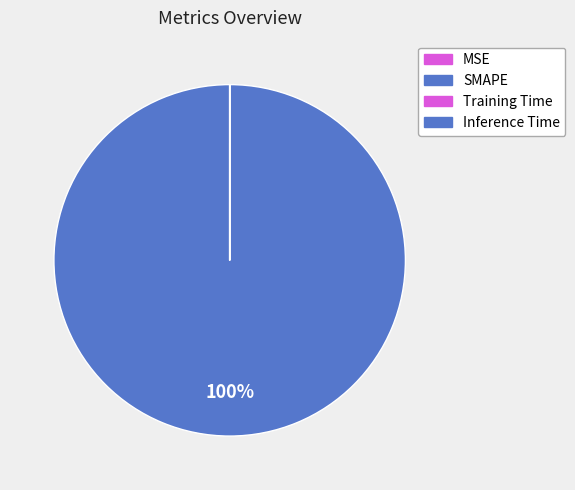

What is the largest slice in the pie chart?

SMAPE